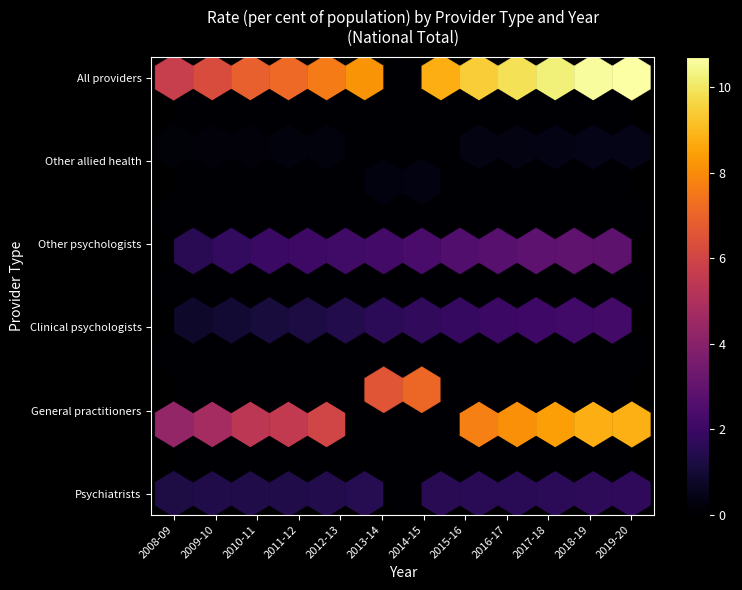

How many series are shown in this chart?

6